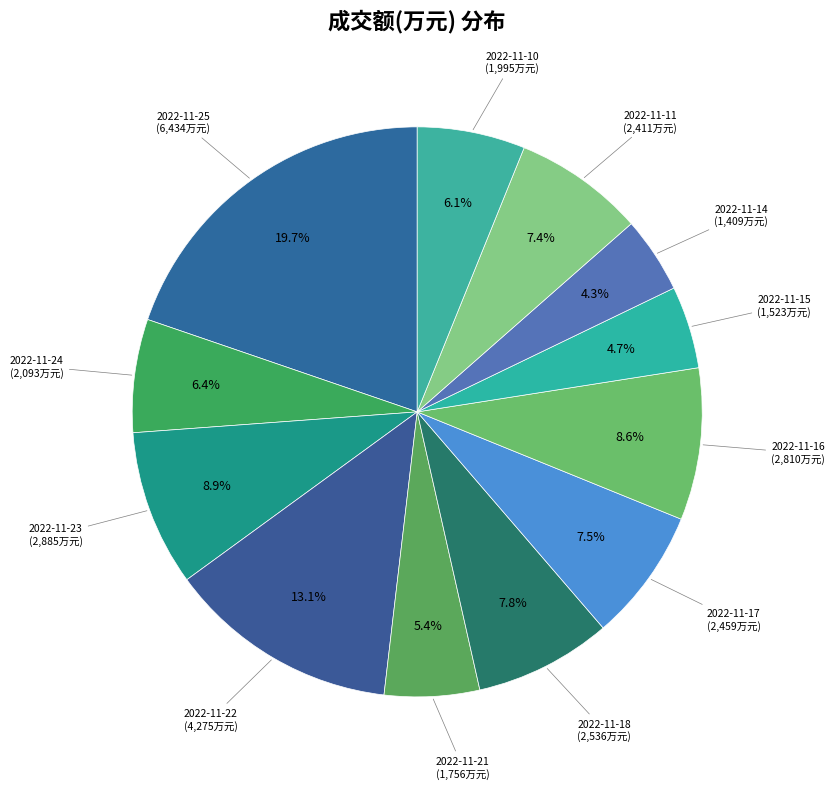

Count the number of slices in the pie.

12